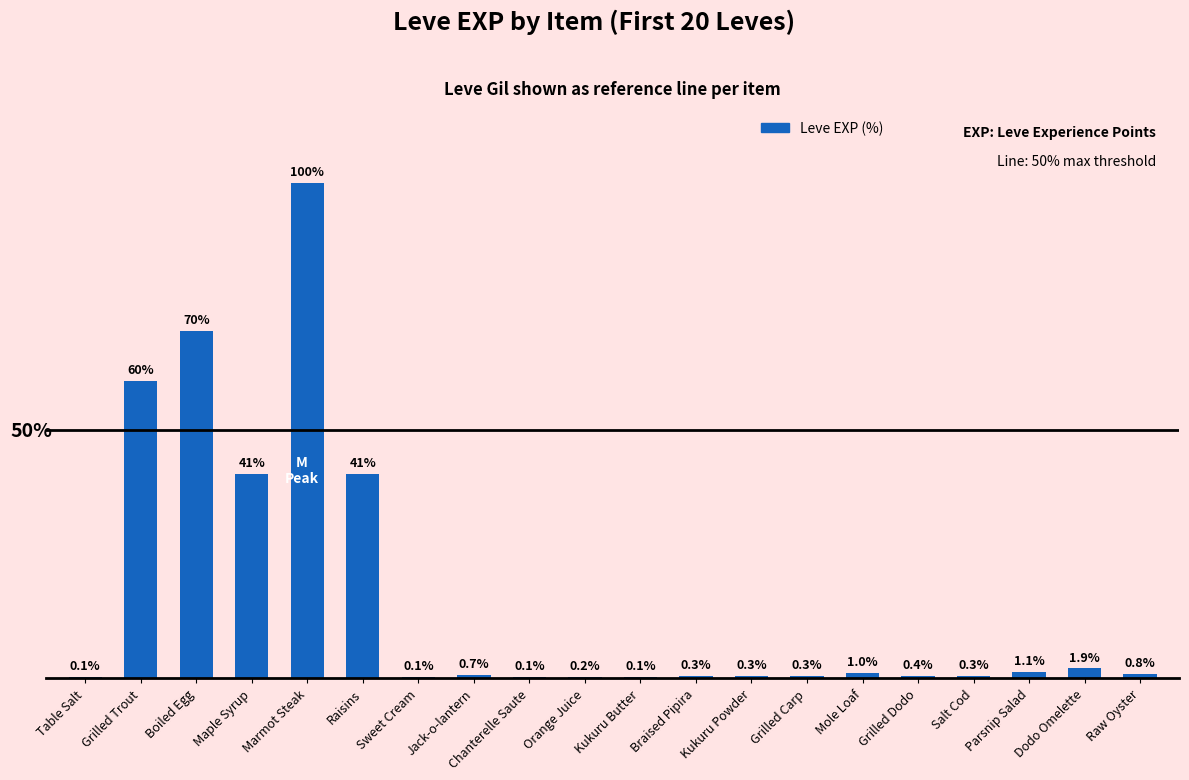

Which category has the highest value across all series?

Marmot Steak